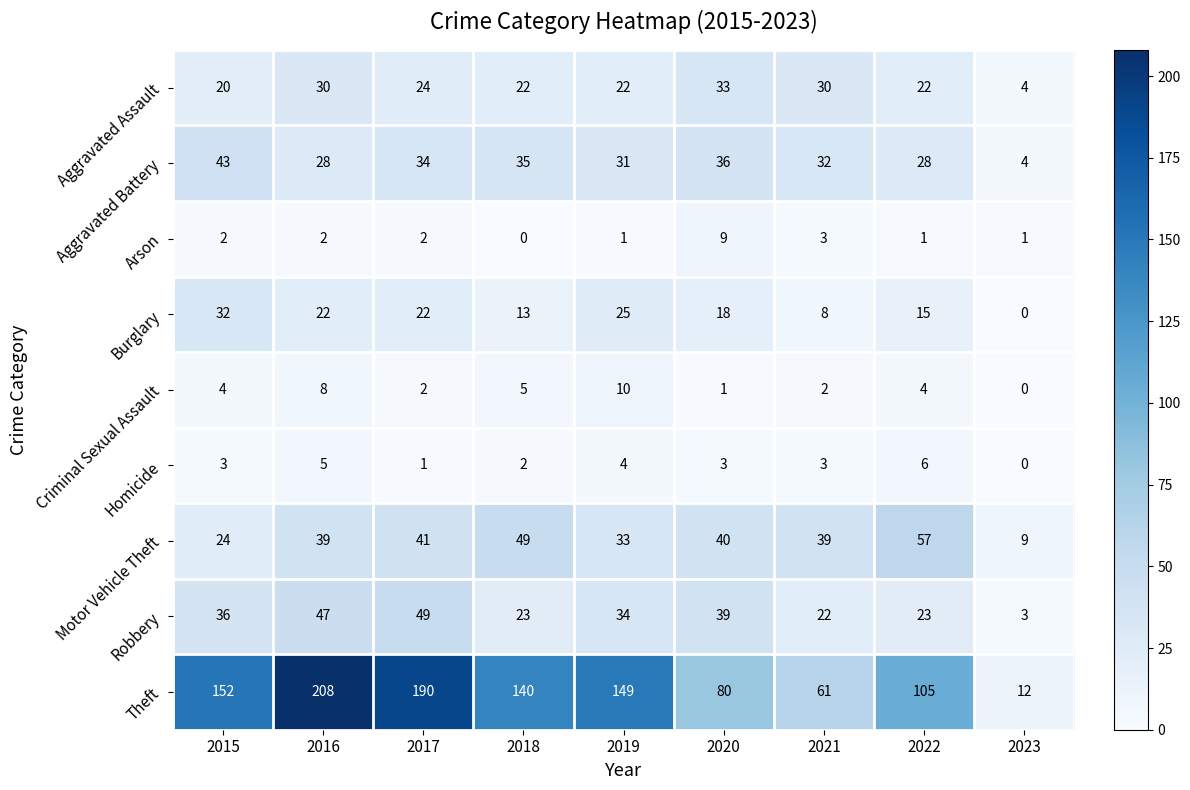

Is the value of Homicide at 2017 greater than the value of Aggravated Assault at 2015?

No